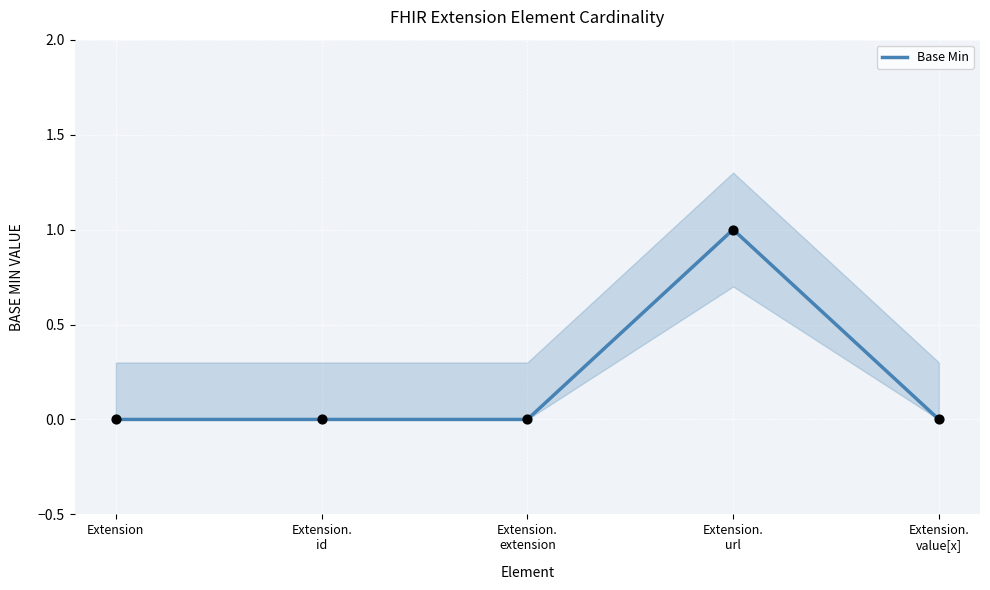

Between Extension.
extension and Extension.
url, which is larger?

Extension.
url